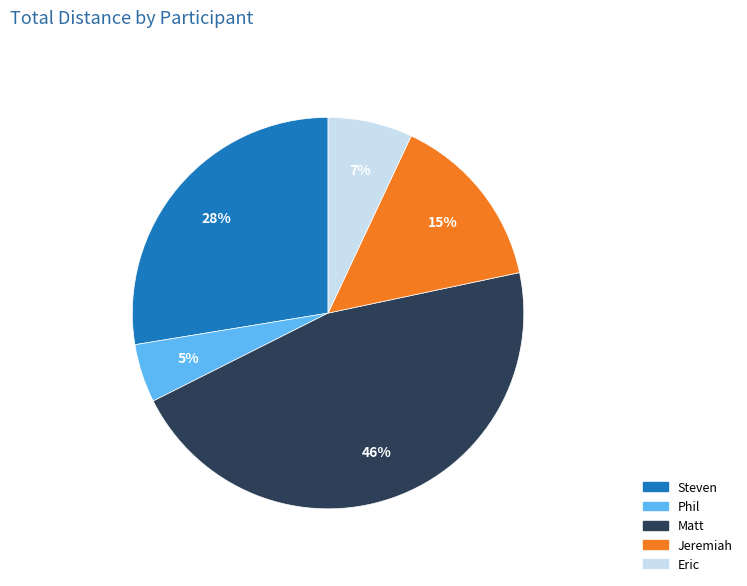

Which category has the biggest portion of the pie?

Matt